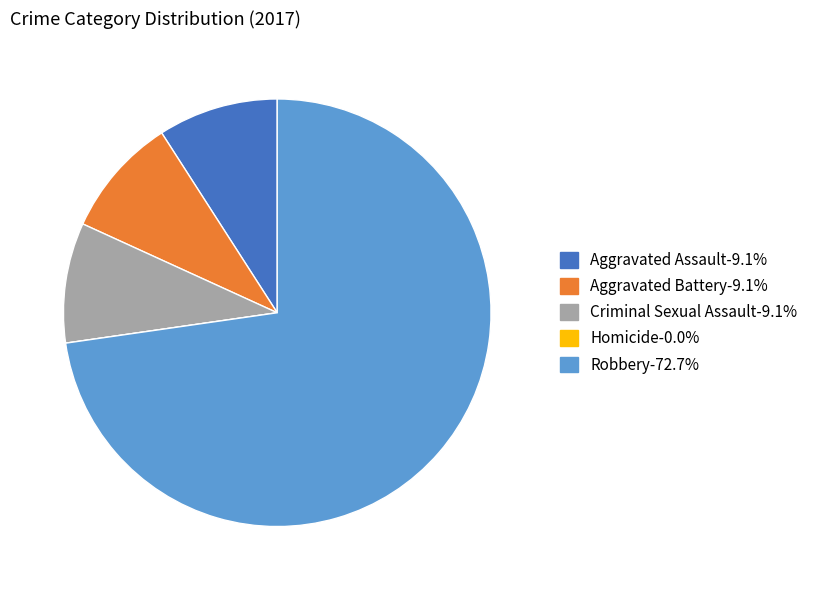

Combined, do Criminal Sexual Assault-9.1% and Robbery-72.7% account for over 50%?

Yes